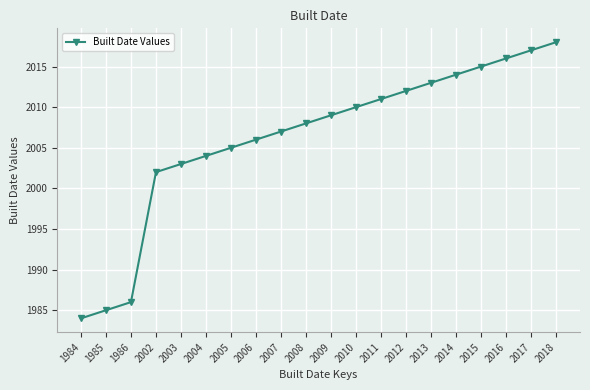

Rank the categories by value from lowest to highest.

1984, 1985, 1986, 2002, 2003, 2004, 2005, 2006, 2007, 2008, 2009, 2010, 2011, 2012, 2013, 2014, 2015, 2016, 2017, 2018